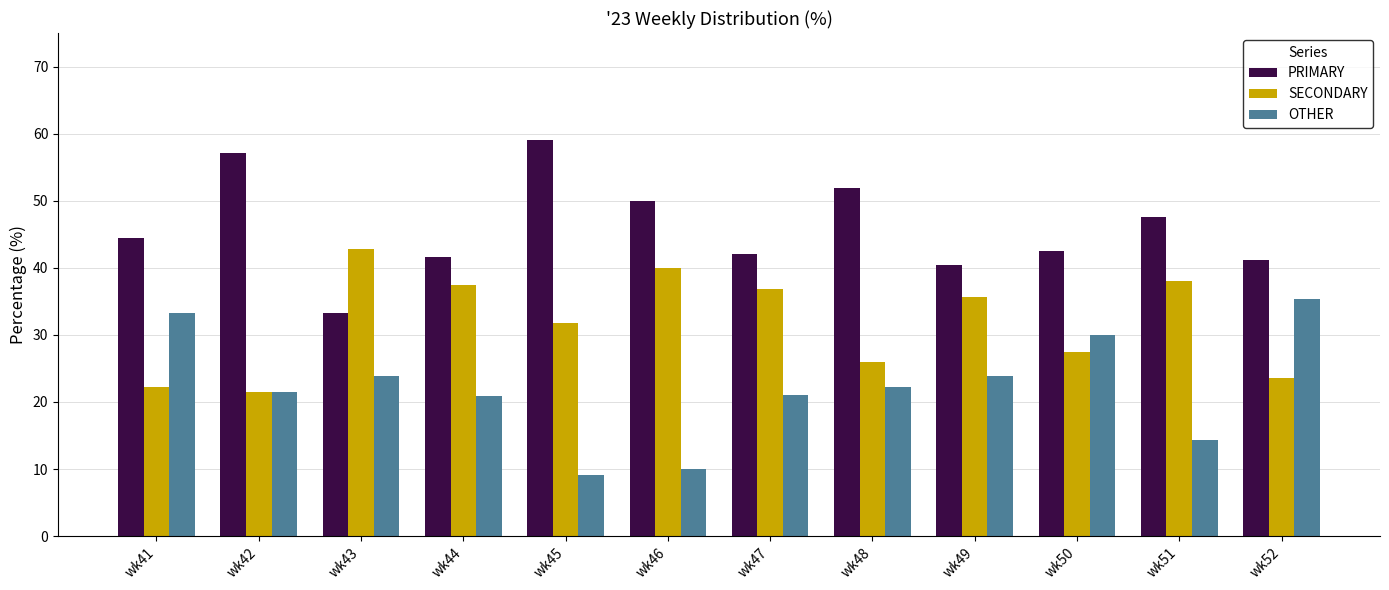

Rank the series by their maximum value, from lowest to highest.

OTHER, SECONDARY, PRIMARY